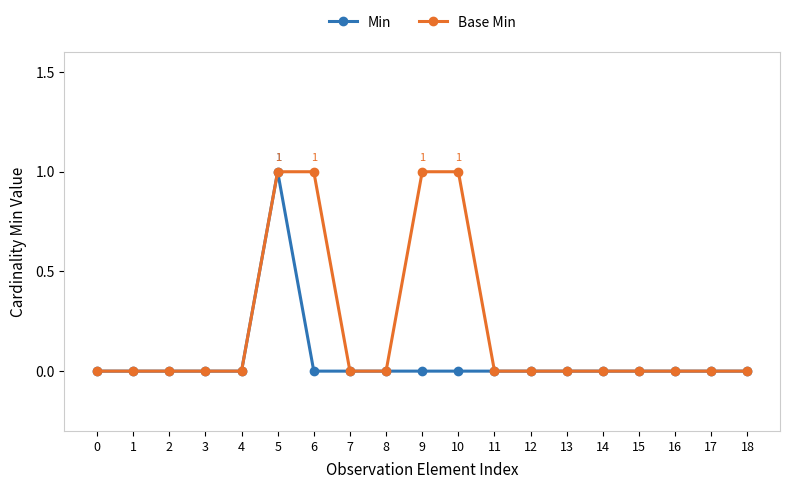

Which series has the largest total across all categories?

Base Min